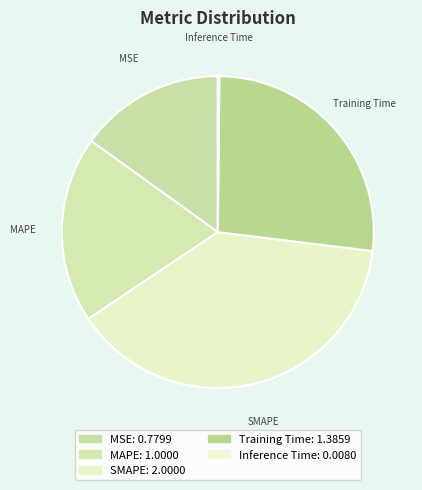

Does any single category account for the majority?

No